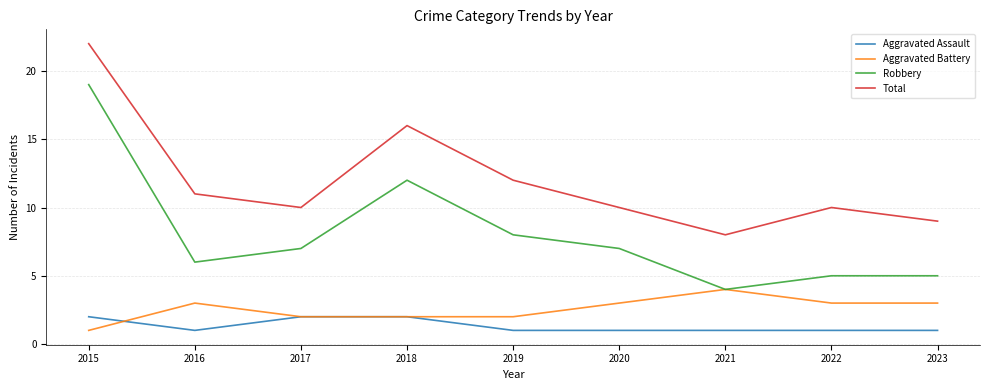

True or false: Aggravated Assault and Total cross at least once.

False